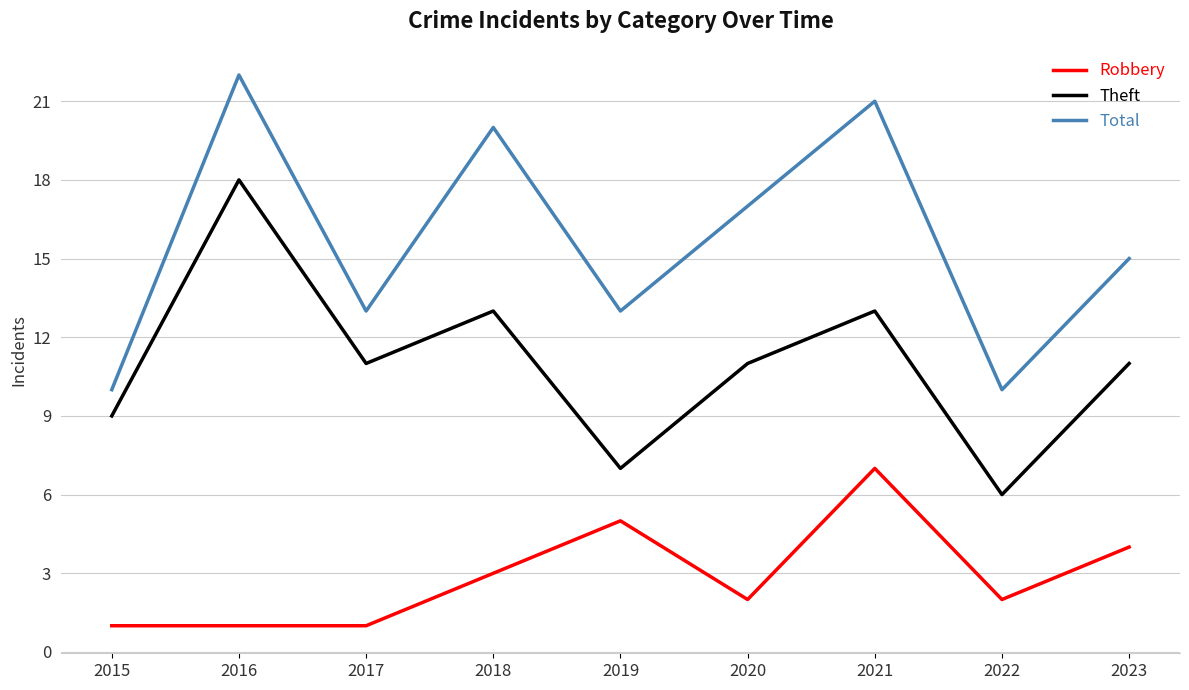

Is the value of Total at 2020 greater than the value of Theft at 2018?

Yes